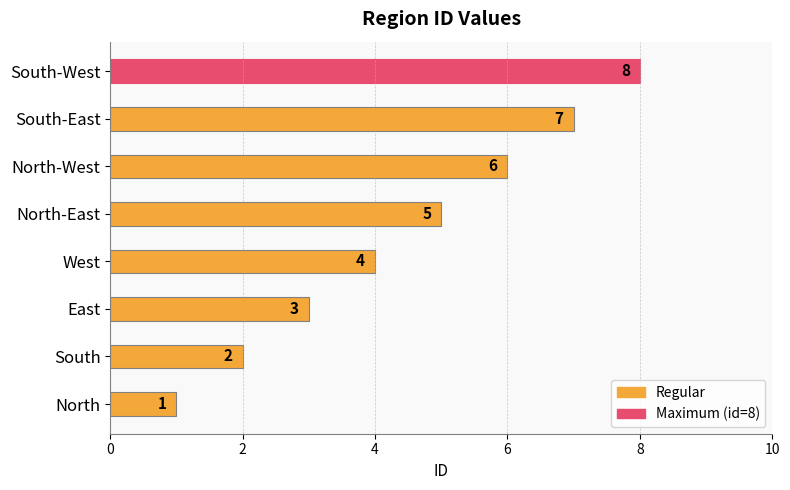

Approximately how many times larger is the value at South compared to West?

0.5